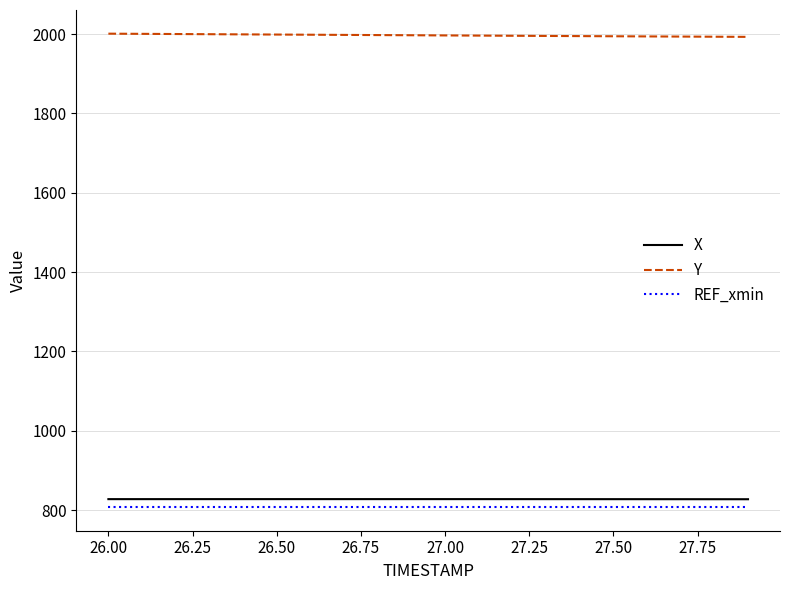

True or false: REF_xmin and Y intersect in this chart.

False